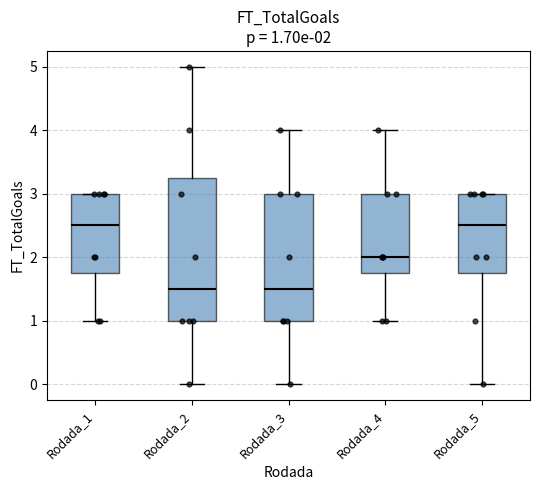

Which box is the tallest, from its lower edge to its upper edge?

Rodada_2